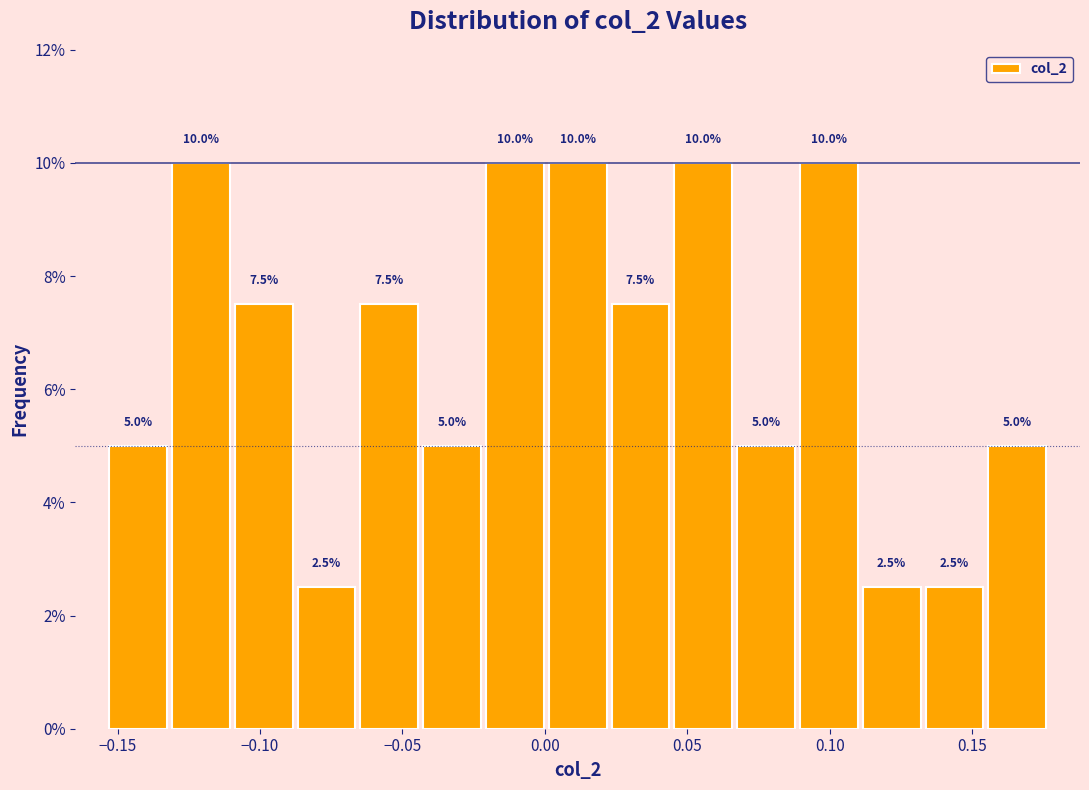

Reading left to right, transcribe this chart: for each bar, give the range it covers on the x-axis and its height. The bar edges are not printed on the chart, so give them approximately, as read against the axis.

-0.155 to -0.130: 5.0
-0.130 to -0.110: 10.0
-0.110 to -0.090: 7.5
-0.090 to -0.065: 2.5
-0.065 to -0.045: 7.5
-0.045 to -0.020: 5.0
-0.020 to 0.000: 10.0
0.000 to 0.025: 10.0
0.025 to 0.045: 7.5
0.045 to 0.065: 10.0
0.065 to 0.090: 5.0
0.090 to 0.110: 10.0
0.110 to 0.135: 2.5
0.135 to 0.155: 2.5
0.155 to 0.175: 5.0